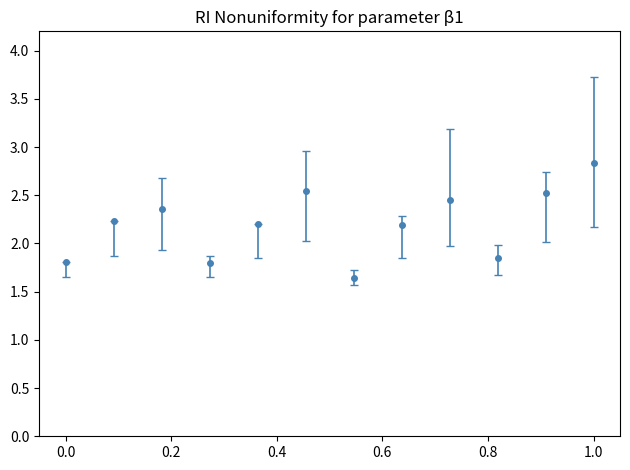

What is the value of the 1st point from the left?

1.8